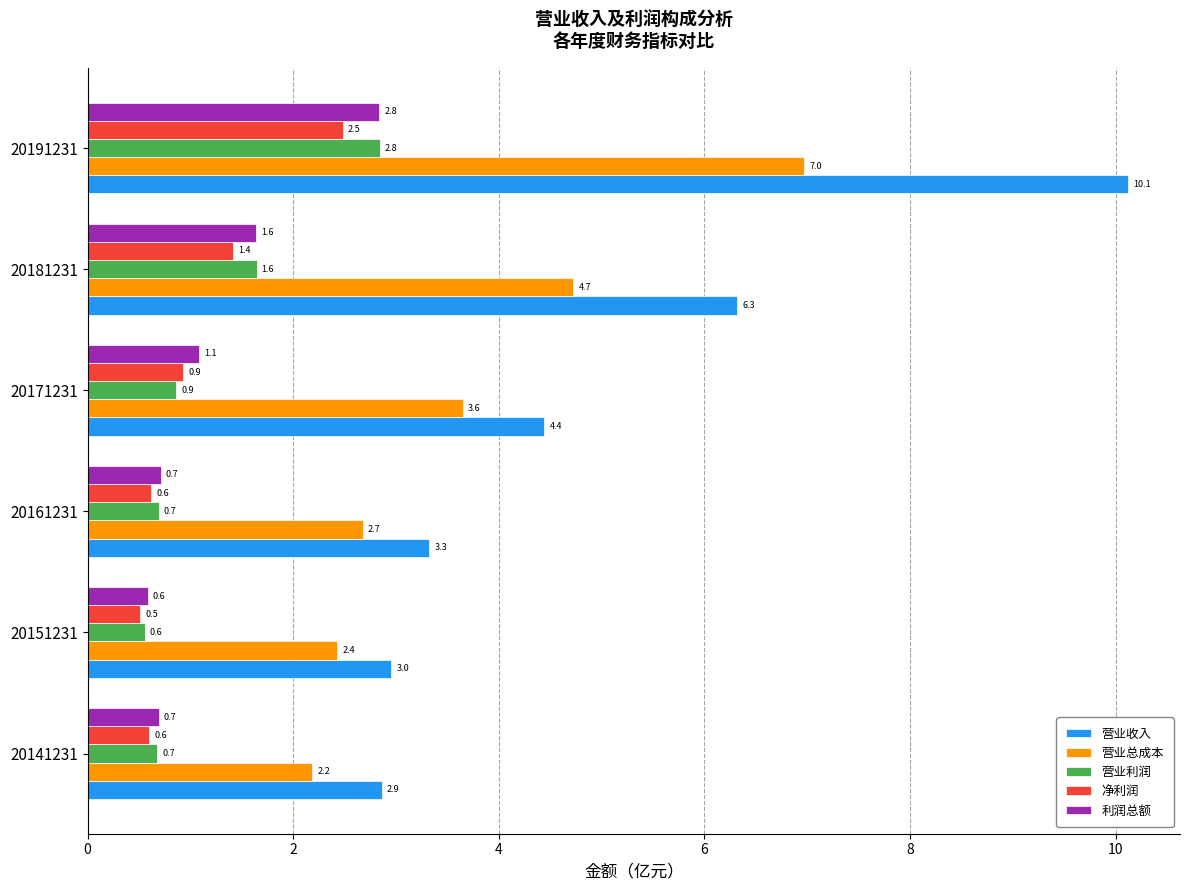

Which series has the largest total across all categories?

营业收入